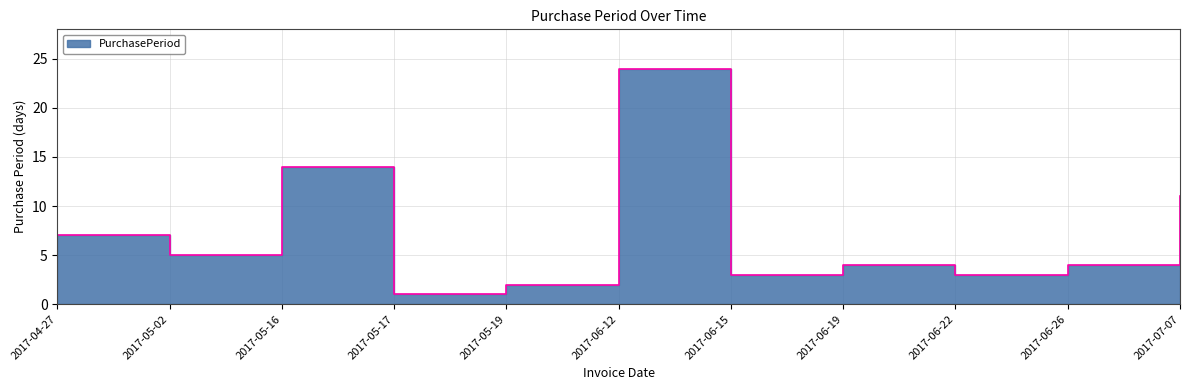

The value at 2017-04-27 is 12. True or false?

False